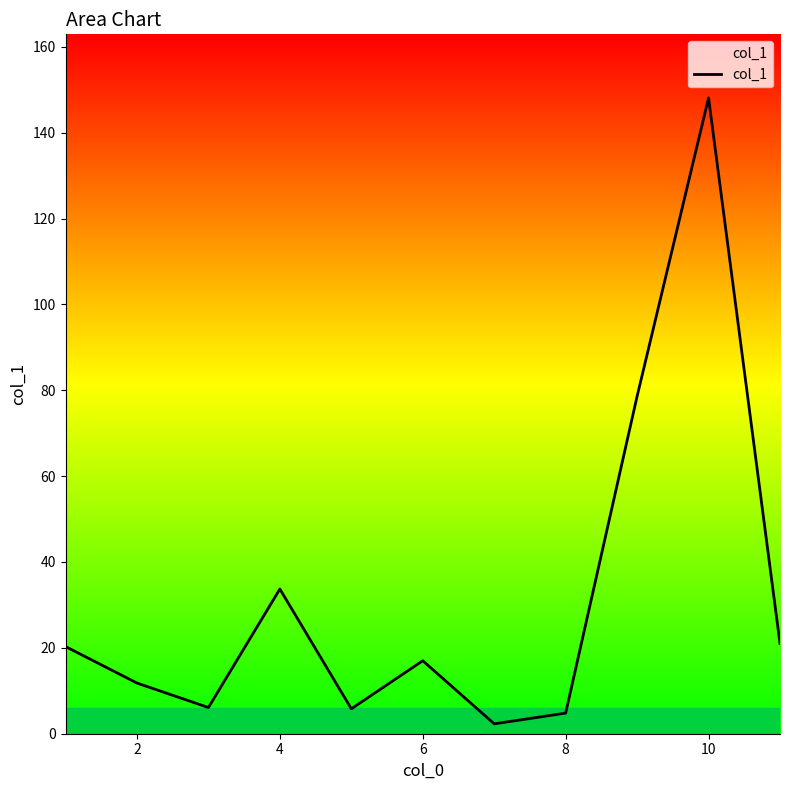

What is the greatest value displayed?

148.1